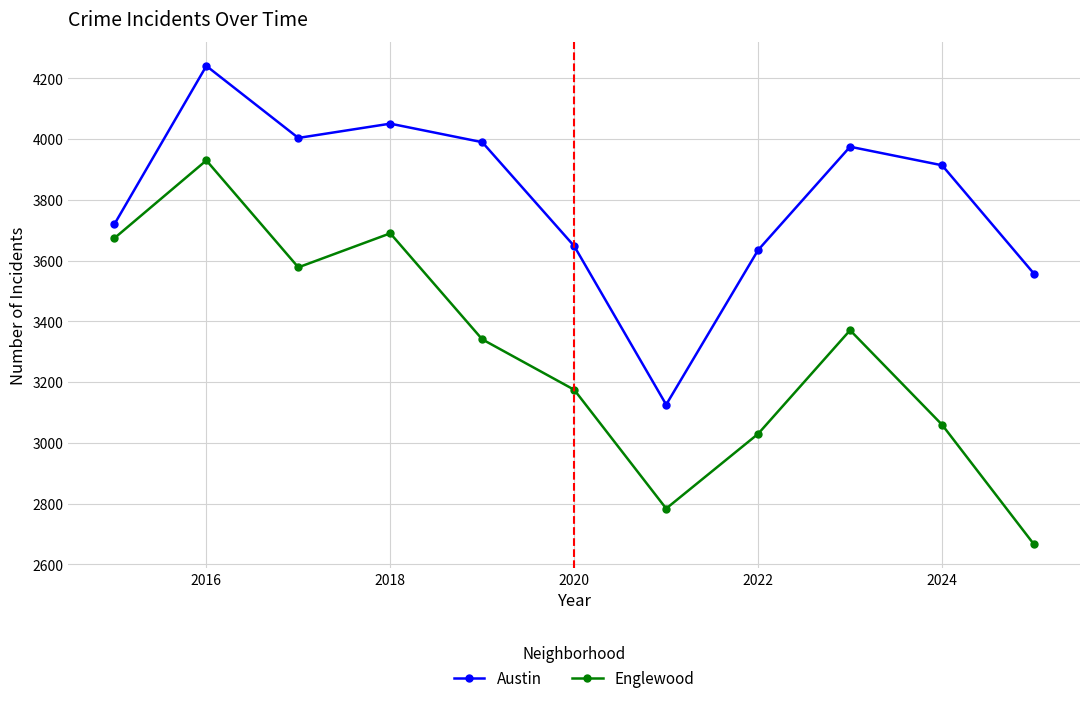

List the series in order of their peak value, lowest first.

Englewood, Austin